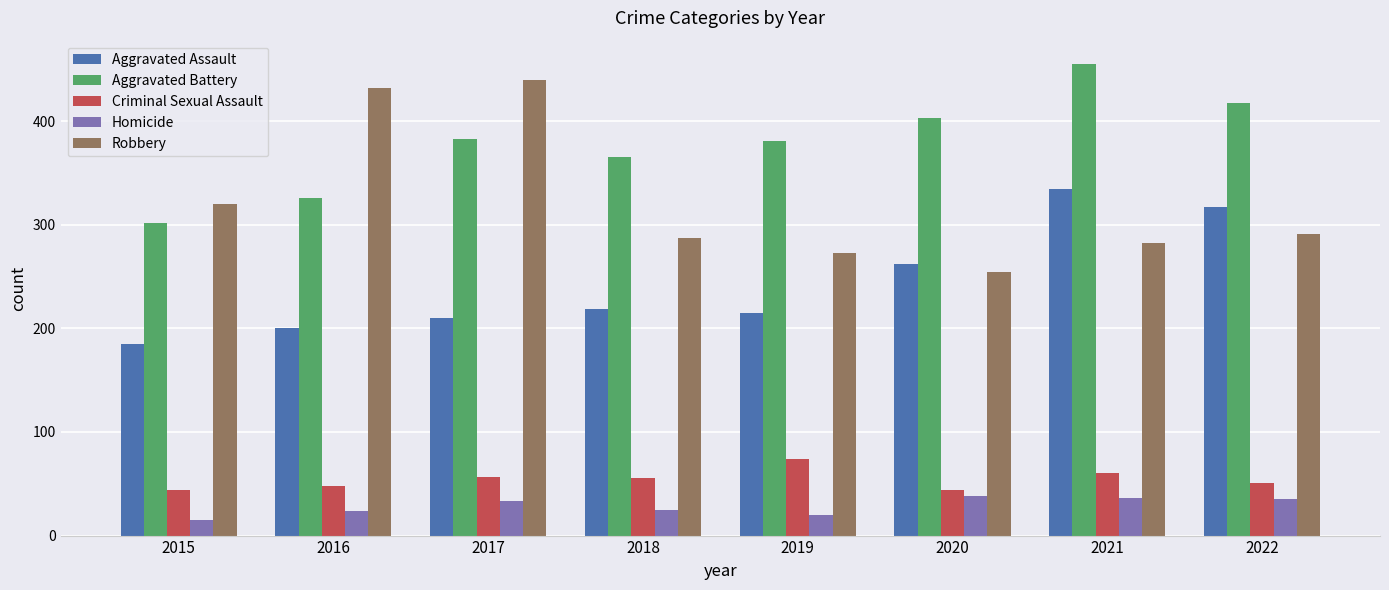

What is the approximate value of Robbery at 2022?

291